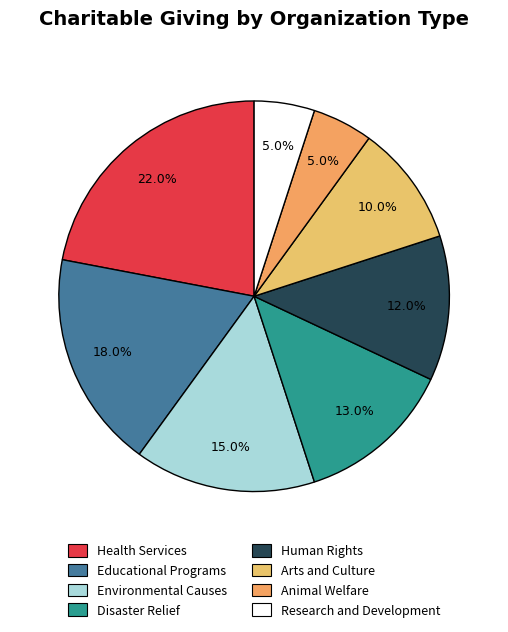

What is the ratio of the value at Animal Welfare to the value at Environmental Causes?

0.3